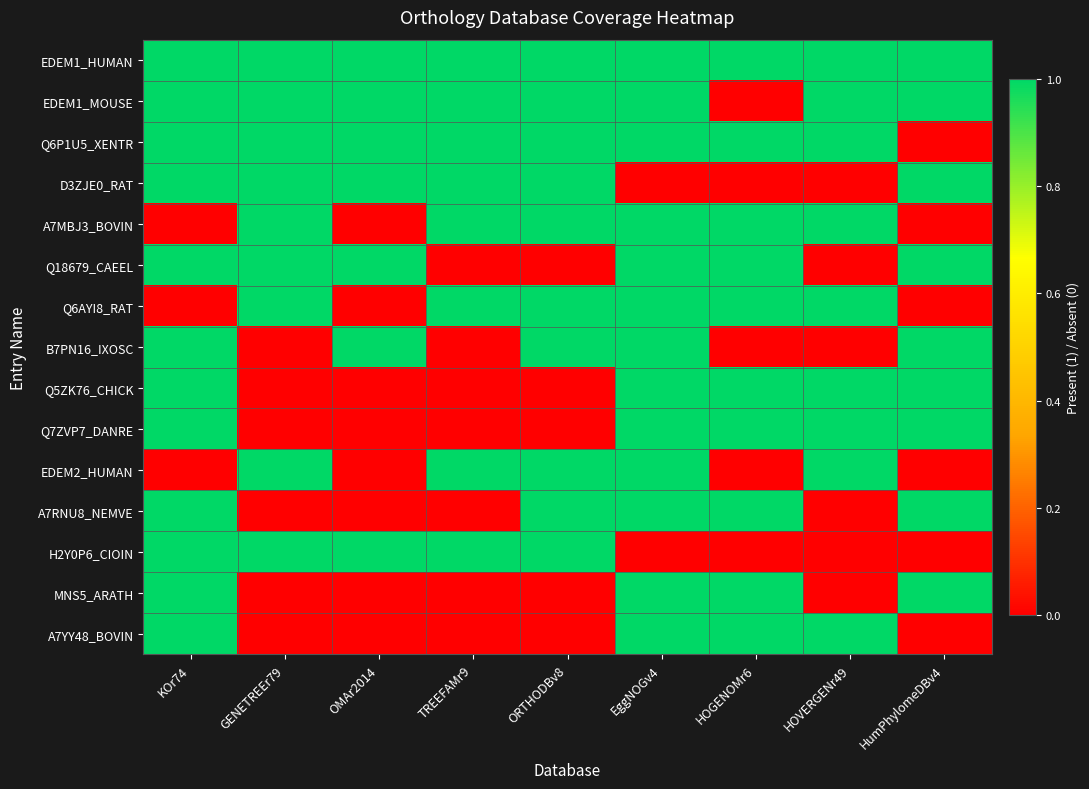

Reading left to right, extract all data points from this chart.

EDEM1_HUMAN: KOr74=1	GENETREEr79=1	OMAr2014=1	TREEFAMr9=1	ORTHODBv8=1	EggNOGv4=1	HOGENOMr6=1	HOVERGENr49=1	HumPhylomeDBv4=1
EDEM1_MOUSE: KOr74=1	GENETREEr79=1	OMAr2014=1	TREEFAMr9=1	ORTHODBv8=1	EggNOGv4=1	HOGENOMr6=0	HOVERGENr49=1	HumPhylomeDBv4=1
Q6P1U5_XENTR: KOr74=1	GENETREEr79=1	OMAr2014=1	TREEFAMr9=1	ORTHODBv8=1	EggNOGv4=1	HOGENOMr6=1	HOVERGENr49=1	HumPhylomeDBv4=0
D3ZJE0_RAT: KOr74=1	GENETREEr79=1	OMAr2014=1	TREEFAMr9=1	ORTHODBv8=1	EggNOGv4=0	HOGENOMr6=0	HOVERGENr49=0	HumPhylomeDBv4=1
A7MBJ3_BOVIN: KOr74=0	GENETREEr79=1	OMAr2014=0	TREEFAMr9=1	ORTHODBv8=1	EggNOGv4=1	HOGENOMr6=1	HOVERGENr49=1	HumPhylomeDBv4=0
Q18679_CAEEL: KOr74=1	GENETREEr79=1	OMAr2014=1	TREEFAMr9=0	ORTHODBv8=0	EggNOGv4=1	HOGENOMr6=1	HOVERGENr49=0	HumPhylomeDBv4=1
Q6AYI8_RAT: KOr74=0	GENETREEr79=1	OMAr2014=0	TREEFAMr9=1	ORTHODBv8=1	EggNOGv4=1	HOGENOMr6=1	HOVERGENr49=1	HumPhylomeDBv4=0
B7PN16_IXOSC: KOr74=1	GENETREEr79=0	OMAr2014=1	TREEFAMr9=0	ORTHODBv8=1	EggNOGv4=1	HOGENOMr6=0	HOVERGENr49=0	HumPhylomeDBv4=1
Q5ZK76_CHICK: KOr74=1	GENETREEr79=0	OMAr2014=0	TREEFAMr9=0	ORTHODBv8=0	EggNOGv4=1	HOGENOMr6=1	HOVERGENr49=1	HumPhylomeDBv4=1
Q7ZVP7_DANRE: KOr74=1	GENETREEr79=0	OMAr2014=0	TREEFAMr9=0	ORTHODBv8=0	EggNOGv4=1	HOGENOMr6=1	HOVERGENr49=1	HumPhylomeDBv4=1
EDEM2_HUMAN: KOr74=0	GENETREEr79=1	OMAr2014=0	TREEFAMr9=1	ORTHODBv8=1	EggNOGv4=1	HOGENOMr6=0	HOVERGENr49=1	HumPhylomeDBv4=0
A7RNU8_NEMVE: KOr74=1	GENETREEr79=0	OMAr2014=0	TREEFAMr9=0	ORTHODBv8=1	EggNOGv4=1	HOGENOMr6=1	HOVERGENr49=0	HumPhylomeDBv4=1
H2Y0P6_CIOIN: KOr74=1	GENETREEr79=1	OMAr2014=1	TREEFAMr9=1	ORTHODBv8=1	EggNOGv4=0	HOGENOMr6=0	HOVERGENr49=0	HumPhylomeDBv4=0
MNS5_ARATH: KOr74=1	GENETREEr79=0	OMAr2014=0	TREEFAMr9=0	ORTHODBv8=0	EggNOGv4=1	HOGENOMr6=1	HOVERGENr49=0	HumPhylomeDBv4=1
A7YY48_BOVIN: KOr74=1	GENETREEr79=0	OMAr2014=0	TREEFAMr9=0	ORTHODBv8=0	EggNOGv4=1	HOGENOMr6=1	HOVERGENr49=1	HumPhylomeDBv4=0